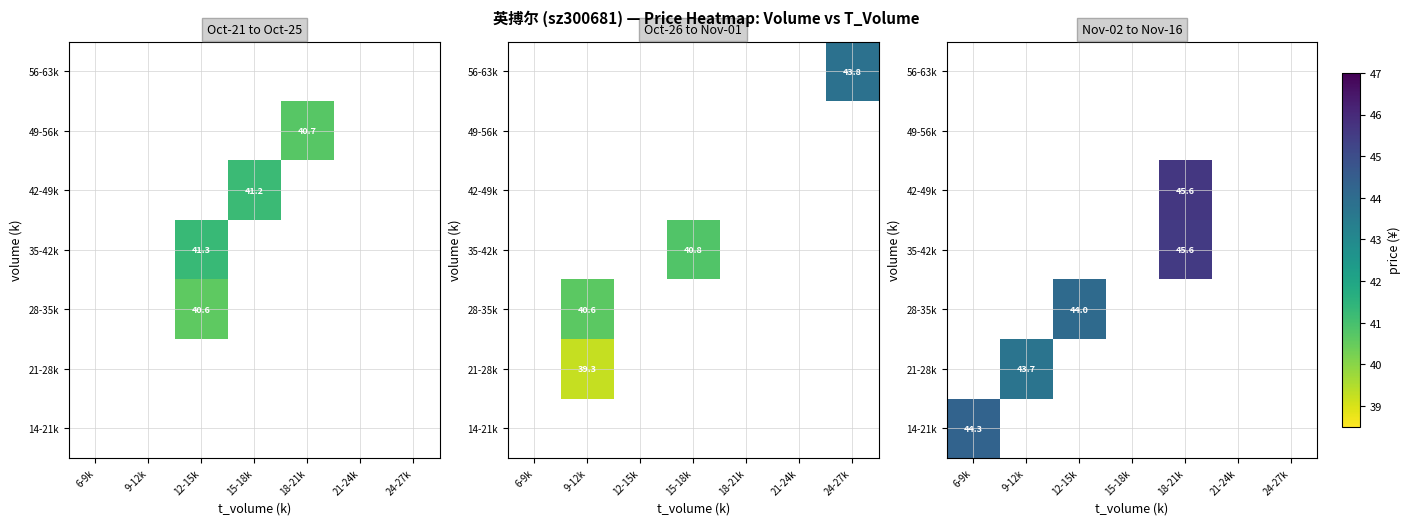

At which category does the chart reach its peak across all series?

18-21k